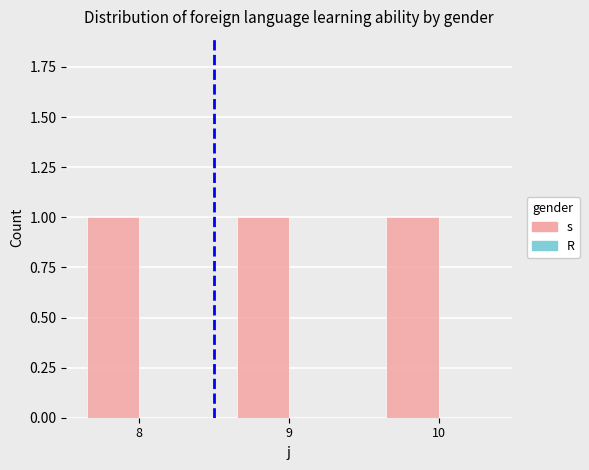

At how many categories does at least one series exceed 0?

3